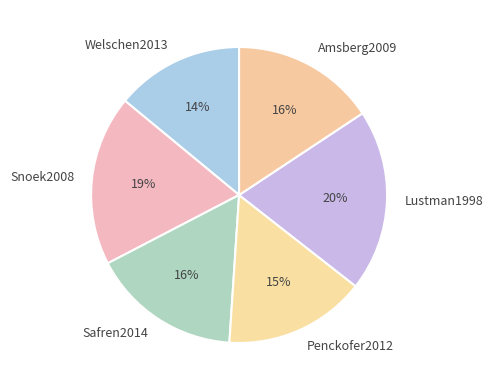

Is there a majority slice in this chart?

No